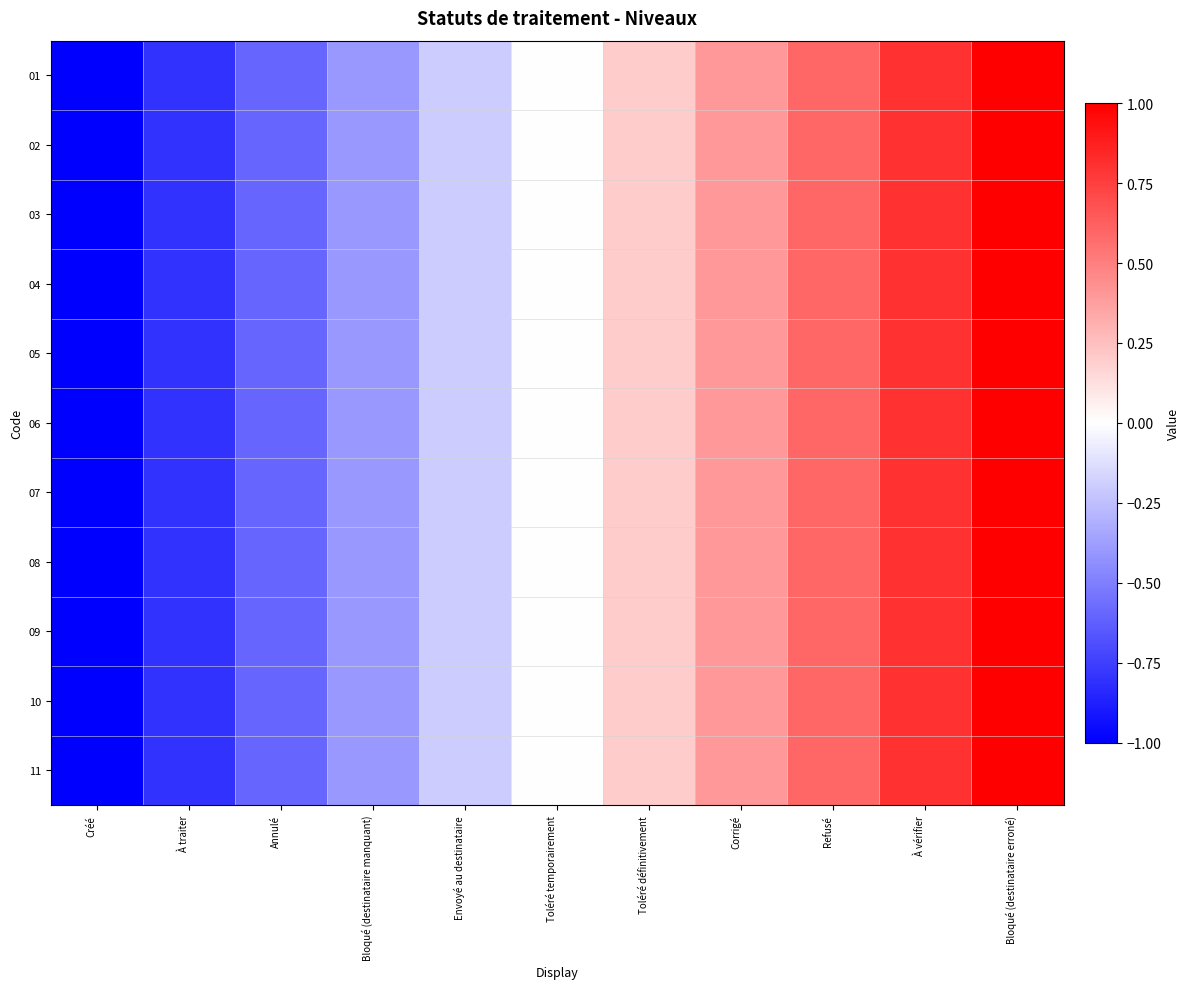

Which series has the largest range (max minus min)?

01